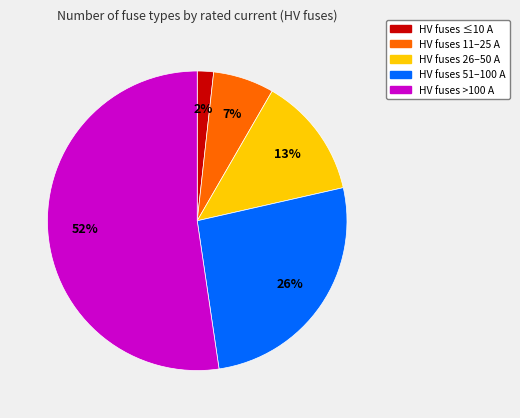

To the nearest percent, what is the average slice percentage?

20%